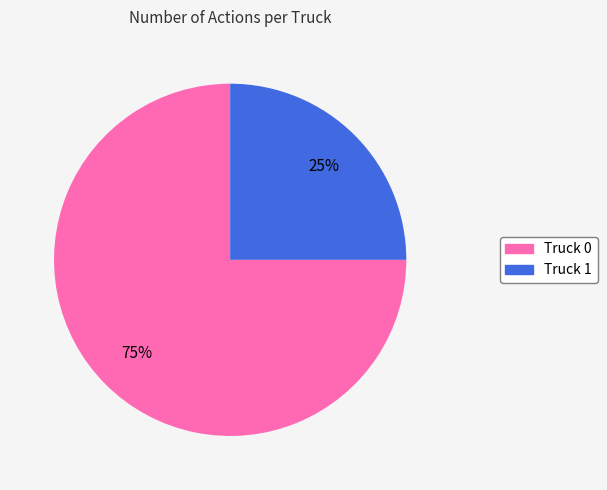

Approximately how many times larger is the value at Truck 1 compared to Truck 0?

0.3